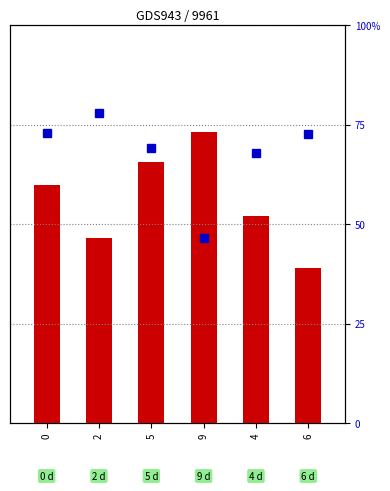

How many bars are there in each group?

2